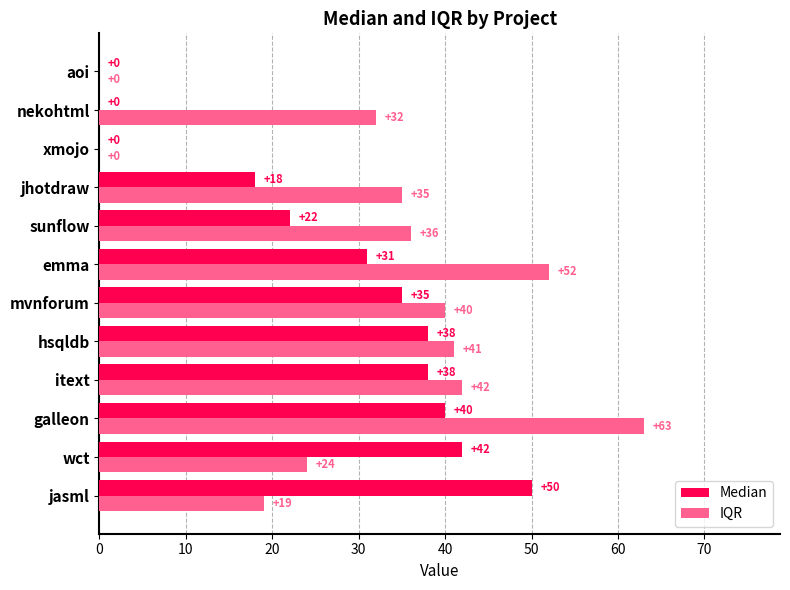

Is the value of Median at sunflow greater than the value of IQR at aoi?

Yes